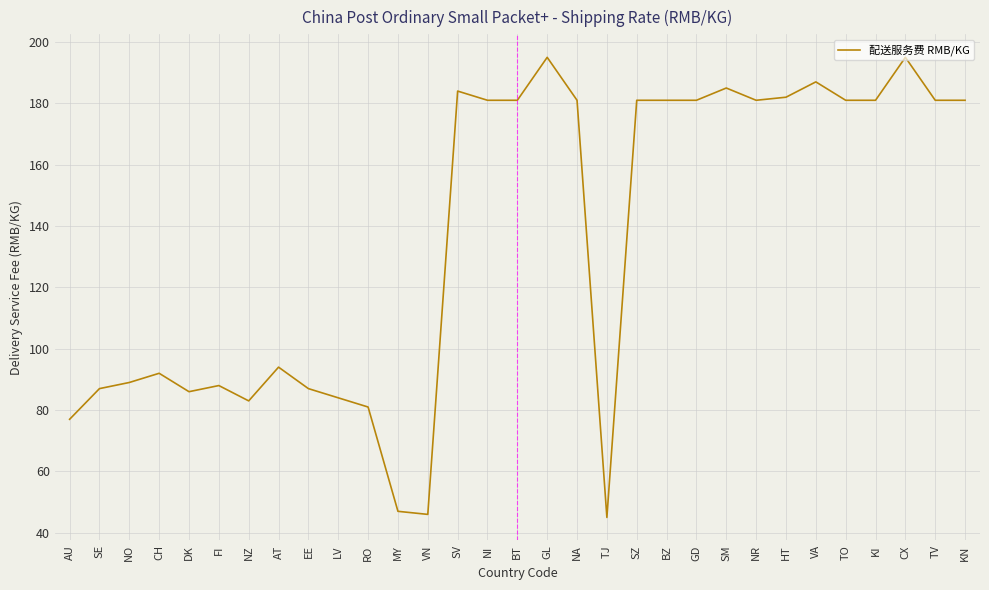

What is the change in value from LV to CX?

+111